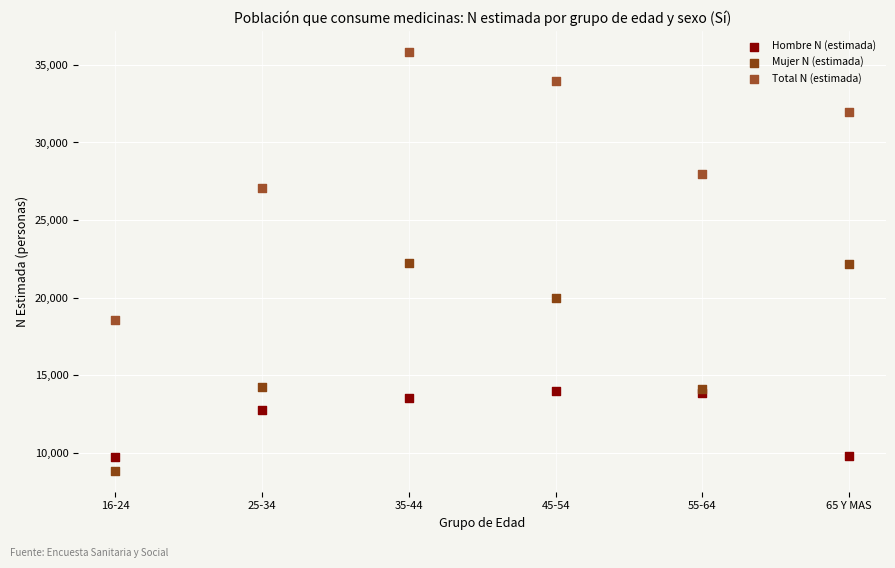

Which series has the widest spread of Y values?

Total N (estimada)